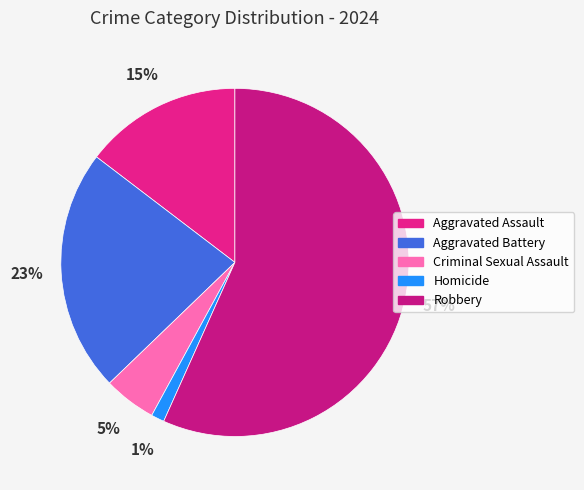

What is the largest slice in the pie chart?

Robbery